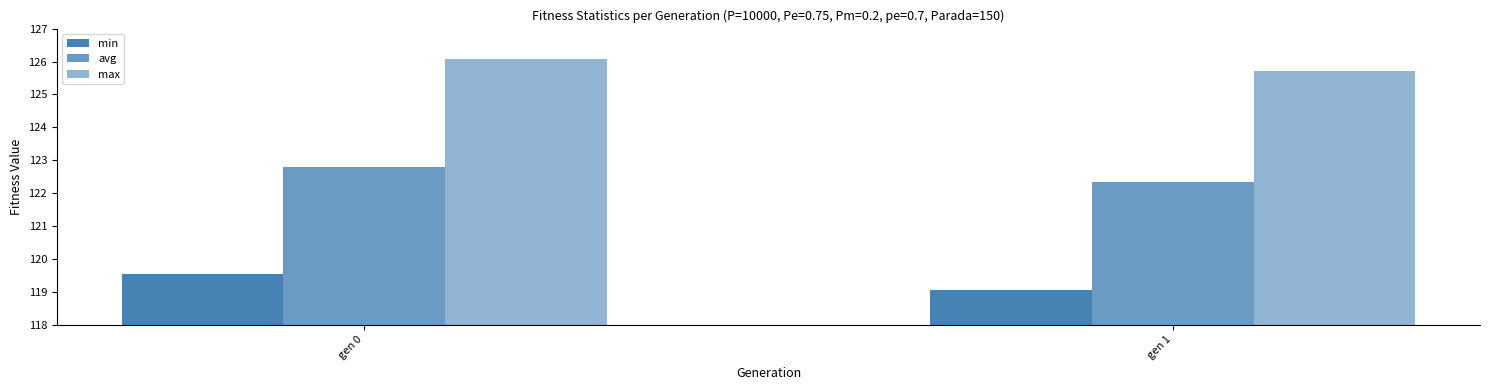

Does the chart contain any negative values?

No